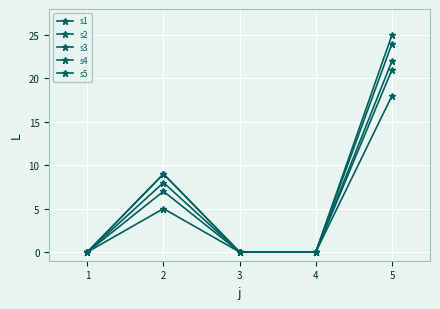

Does the chart have visible grid lines?

Yes